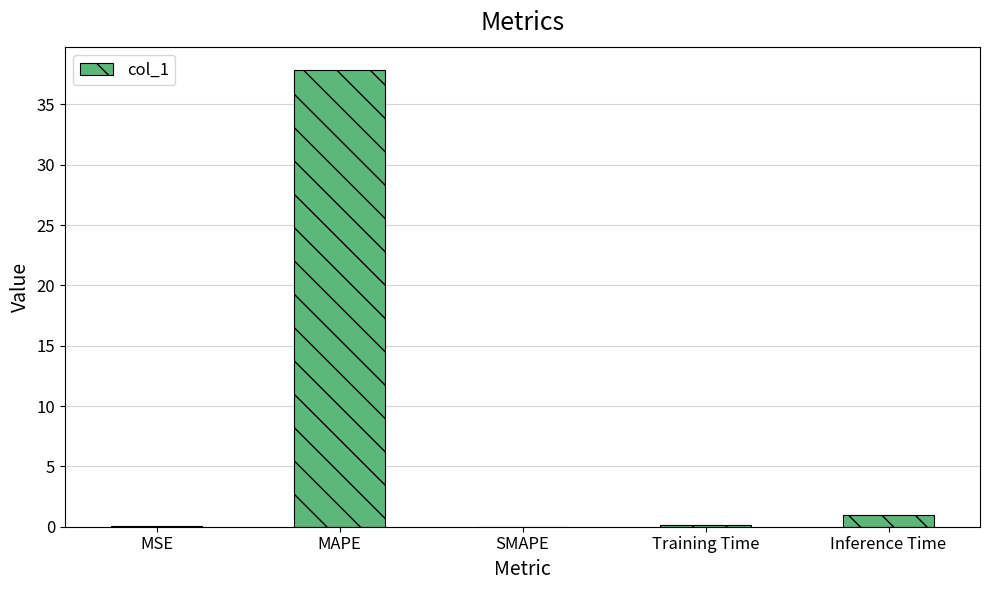

At which label is the value closest to 18?

Inference Time